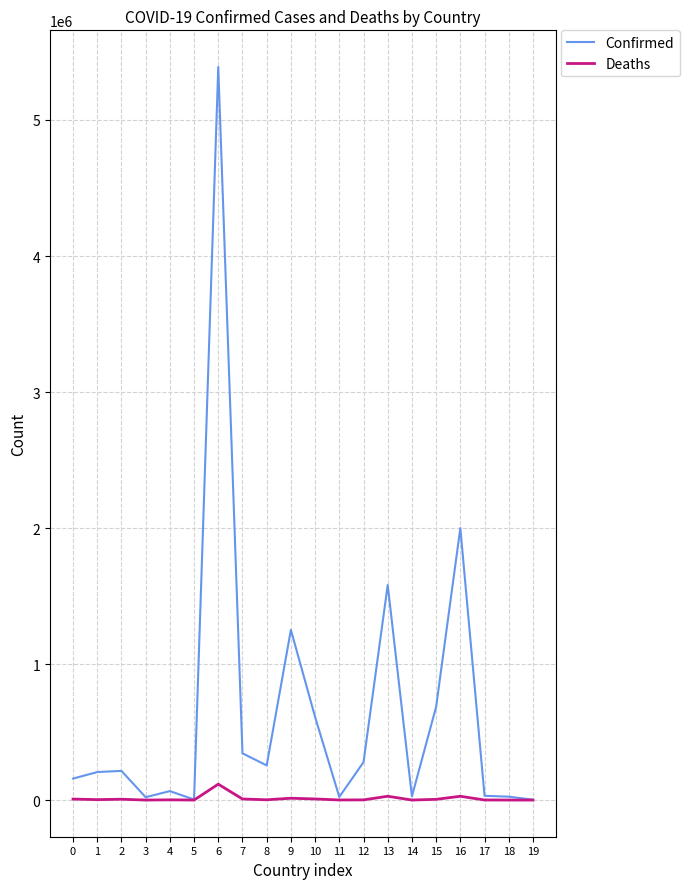

Which series changed the most between 13 and 15?

Confirmed